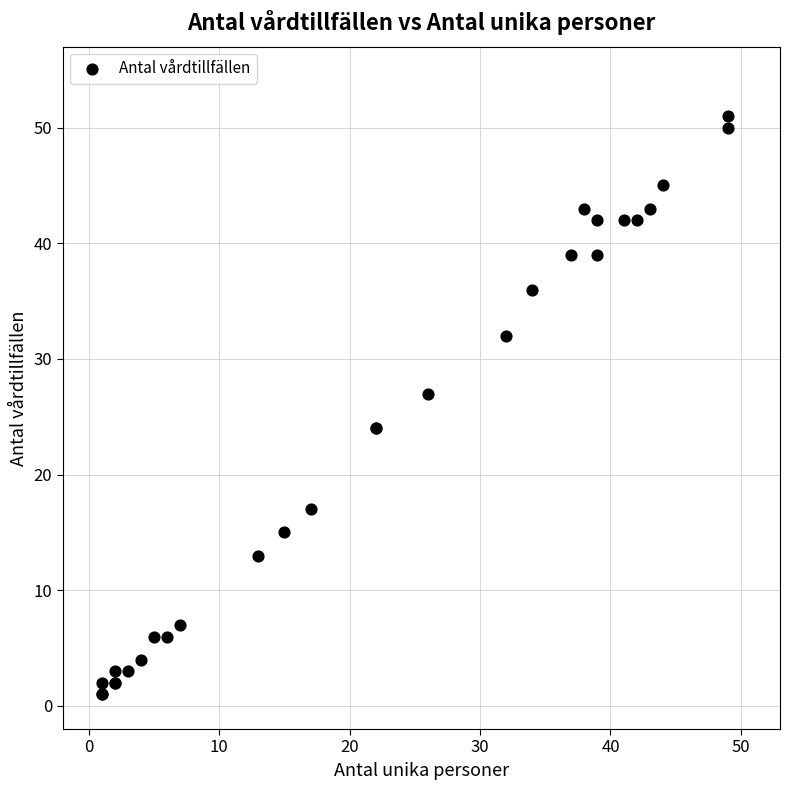

What Y value in the scatter plot is closest to 26?

27